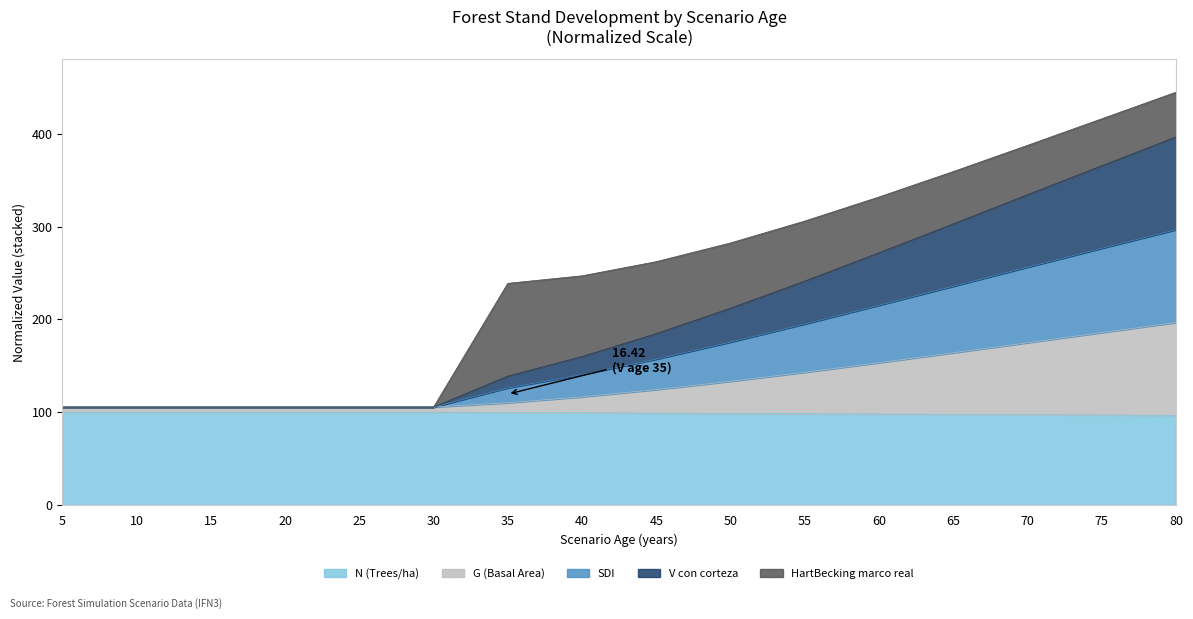

True or false: N and SDI cross at least once.

False